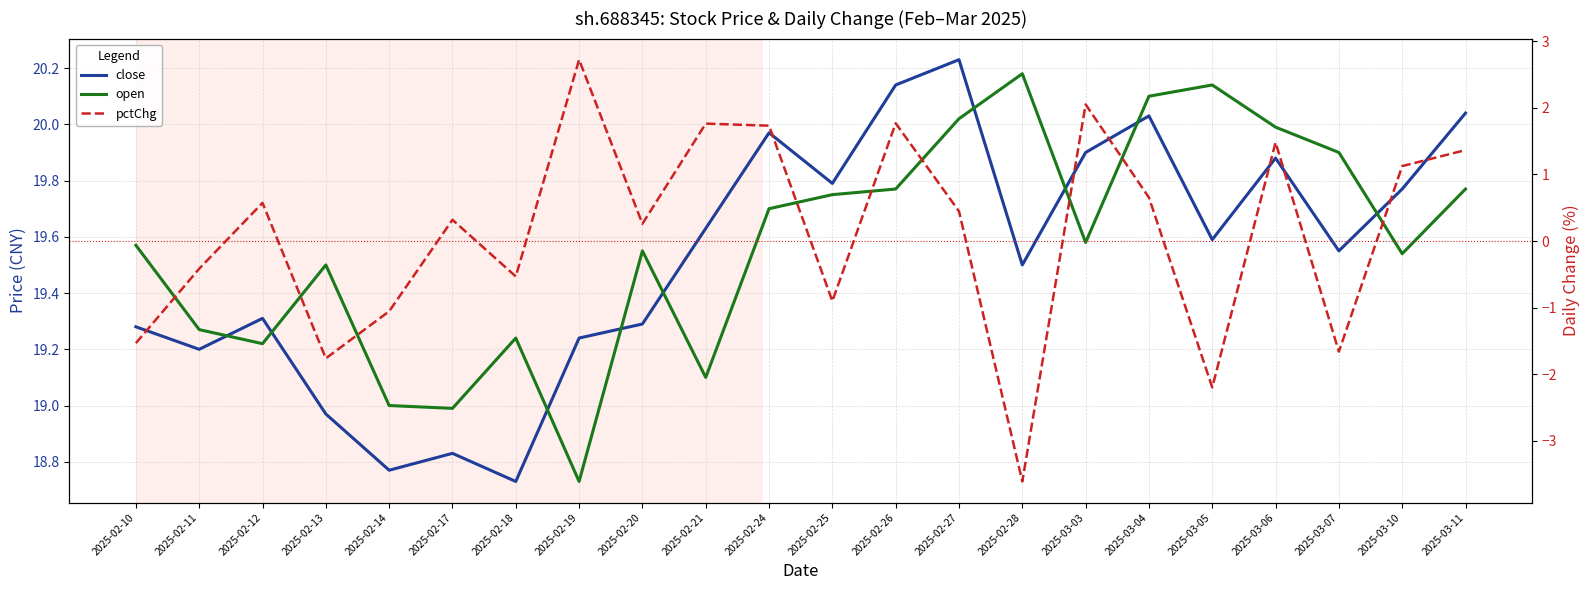

Which series has the largest total across all categories?

open